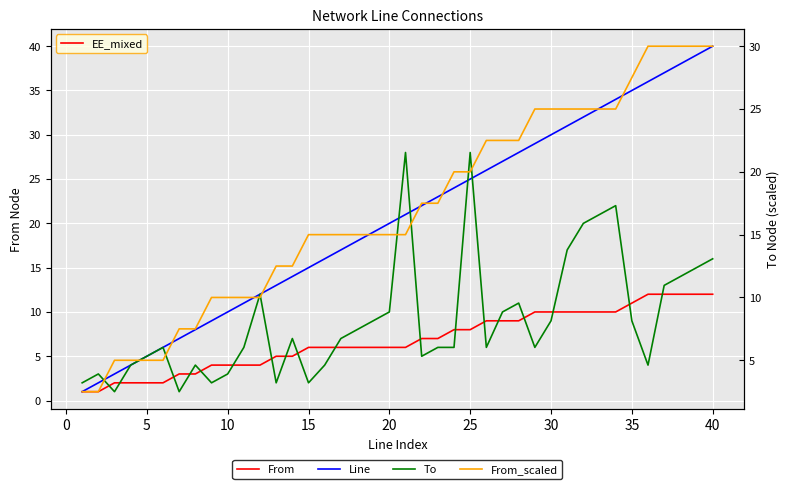

Which series has the widest spread of values?

Line